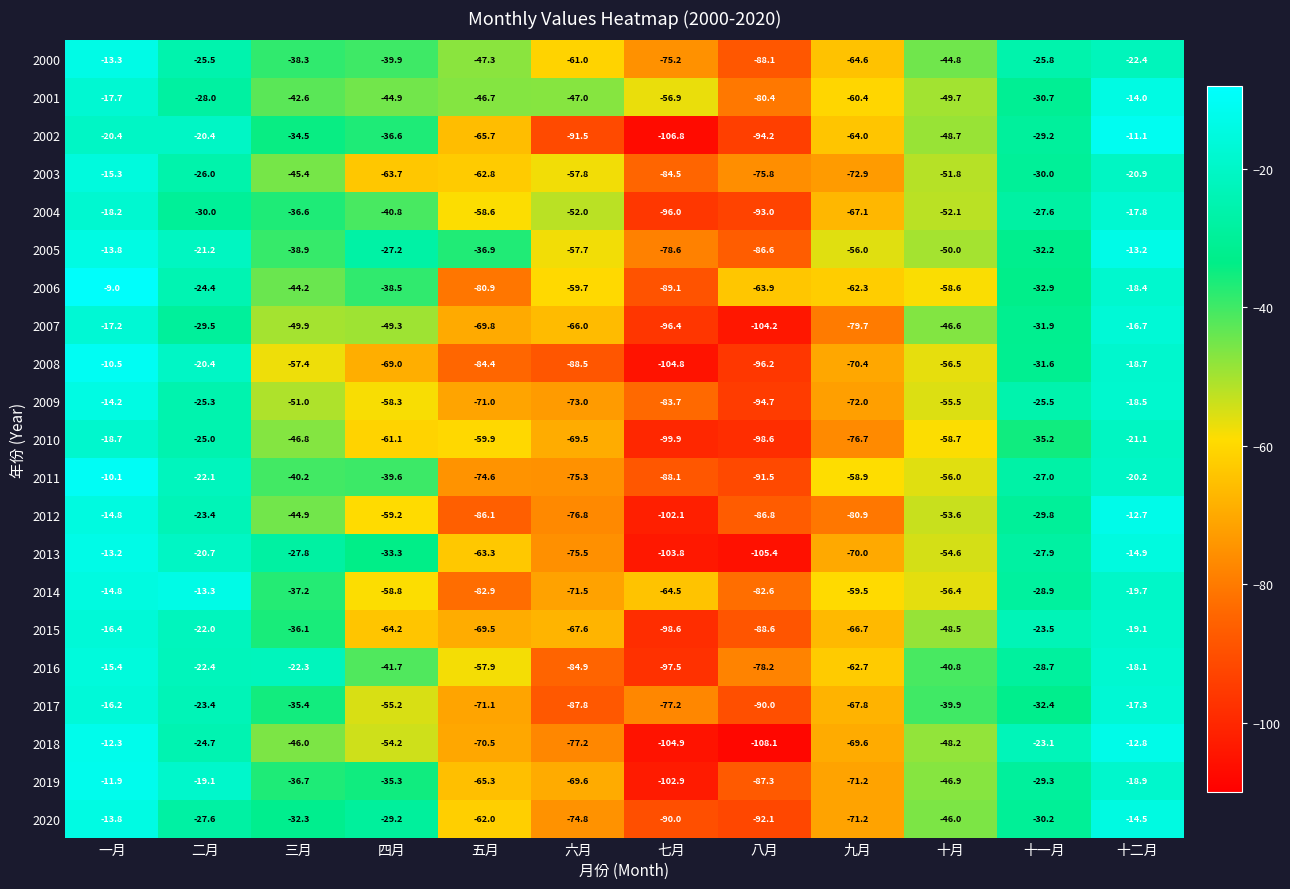

Which series has the widest spread of values?

2018